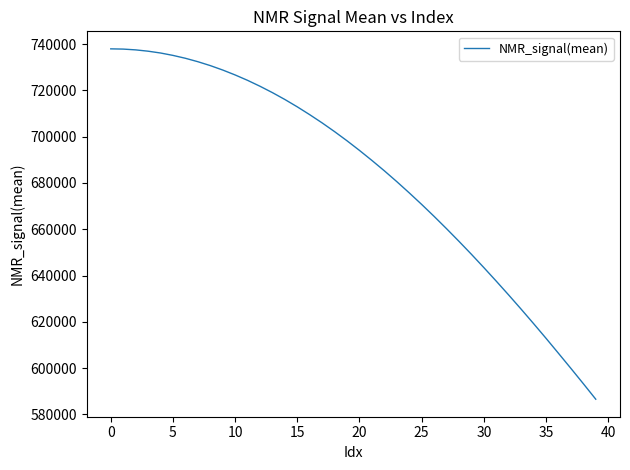

What is the minimum value shown in the chart?

586516.6